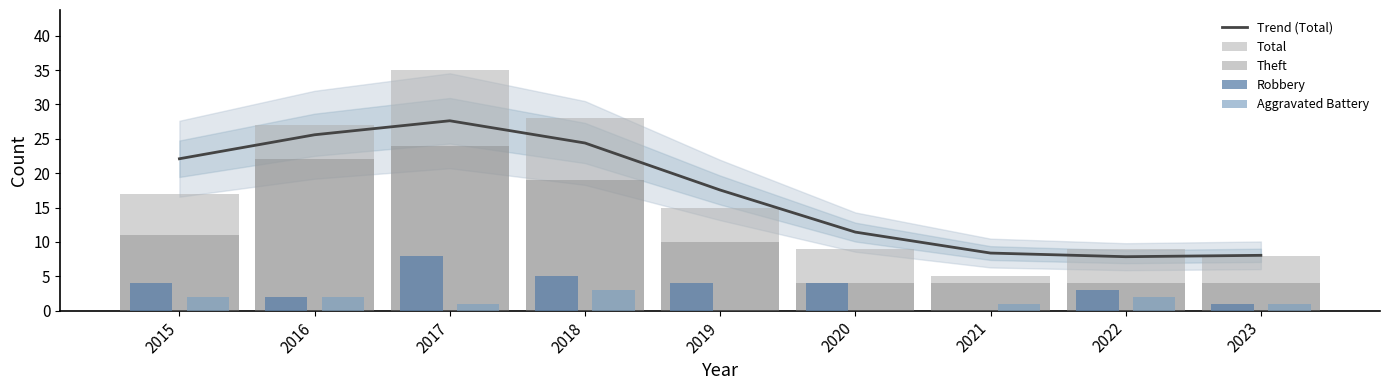

How many data points does each series have?

9